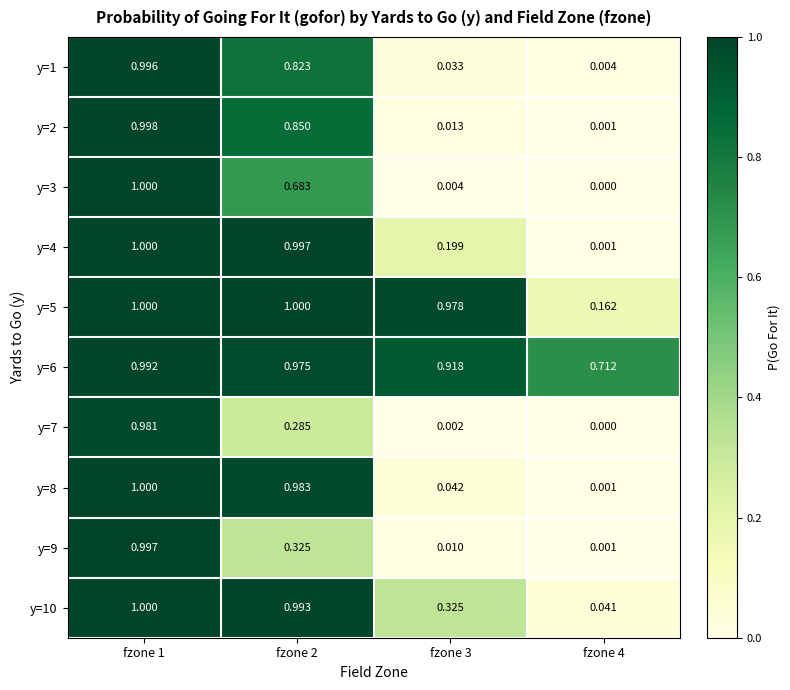

Is the value of y=9 at fzone 3 greater than the value of y=8 at fzone 4?

Yes